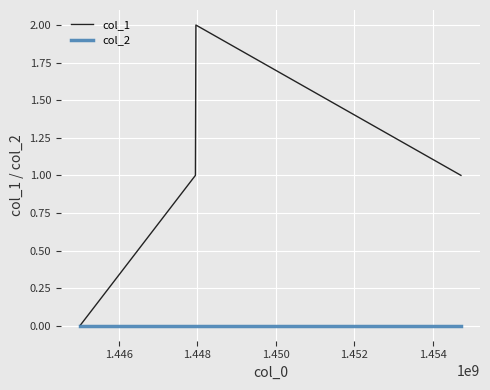

How many interior local peaks does the col_1 series have?

1